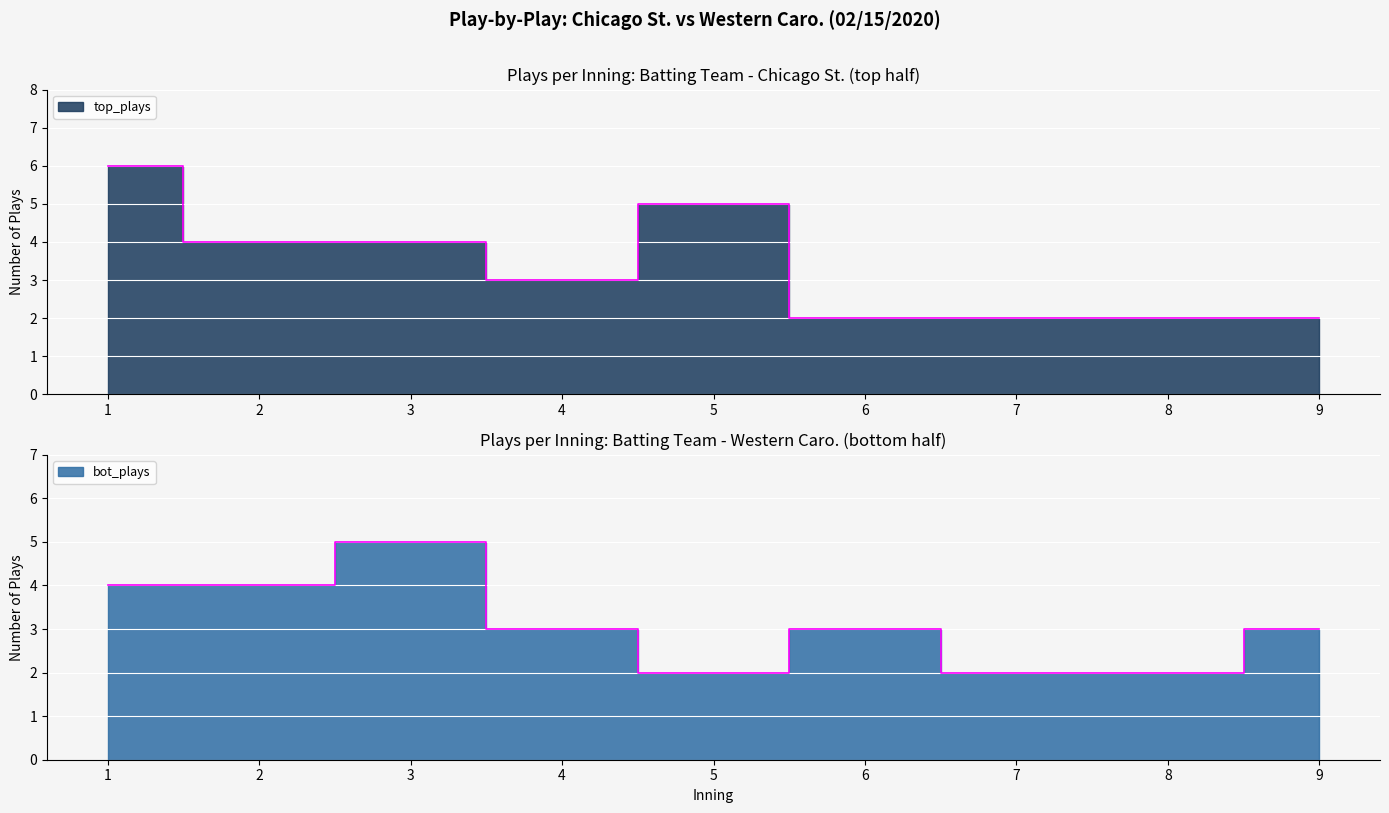

Which category has the highest value in the top_plays series?

1